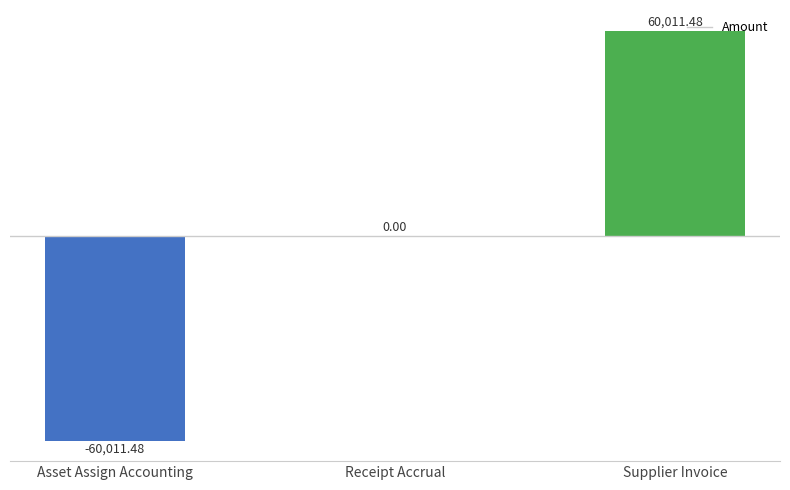

At which category does the chart reach its peak across all series?

Supplier Invoice